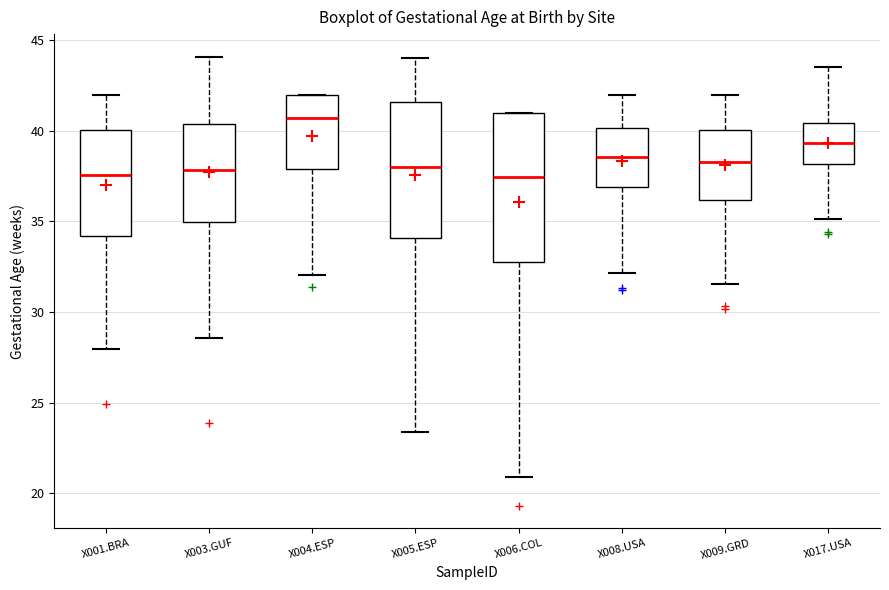

Reading left to right, read every box against the y-axis: the position of its median line, the range the box covers, and the ends of its whiskers. The values are not printed on the chart, so give them approximately, as read against the axis.

X001.BRA: median 37.5, box 34.0 to 40.0, whiskers 28.0 to 42.0
X003.GUF: median 38.0, box 35.0 to 40.5, whiskers 28.5 to 44.0
X004.ESP: median 40.5, box 38.0 to 42.0, whiskers 32.0 to 42.0
X005.ESP: median 38.0, box 34.0 to 41.5, whiskers 23.5 to 44.0
X006.COL: median 37.5, box 32.5 to 41.0, whiskers 21.0 to 41.0
X008.USA: median 38.5, box 37.0 to 40.0, whiskers 32.0 to 42.0
X009.GRD: median 38.5, box 36.0 to 40.0, whiskers 31.5 to 42.0
X017.USA: median 39.5, box 38.0 to 40.5, whiskers 35.0 to 43.5